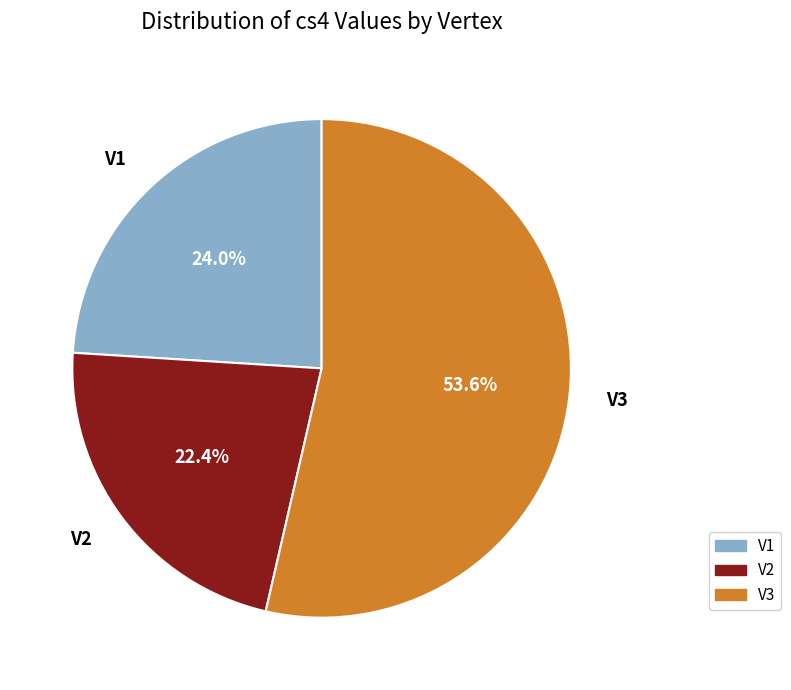

What percentage is the V2 slice, to the nearest percent?

22%